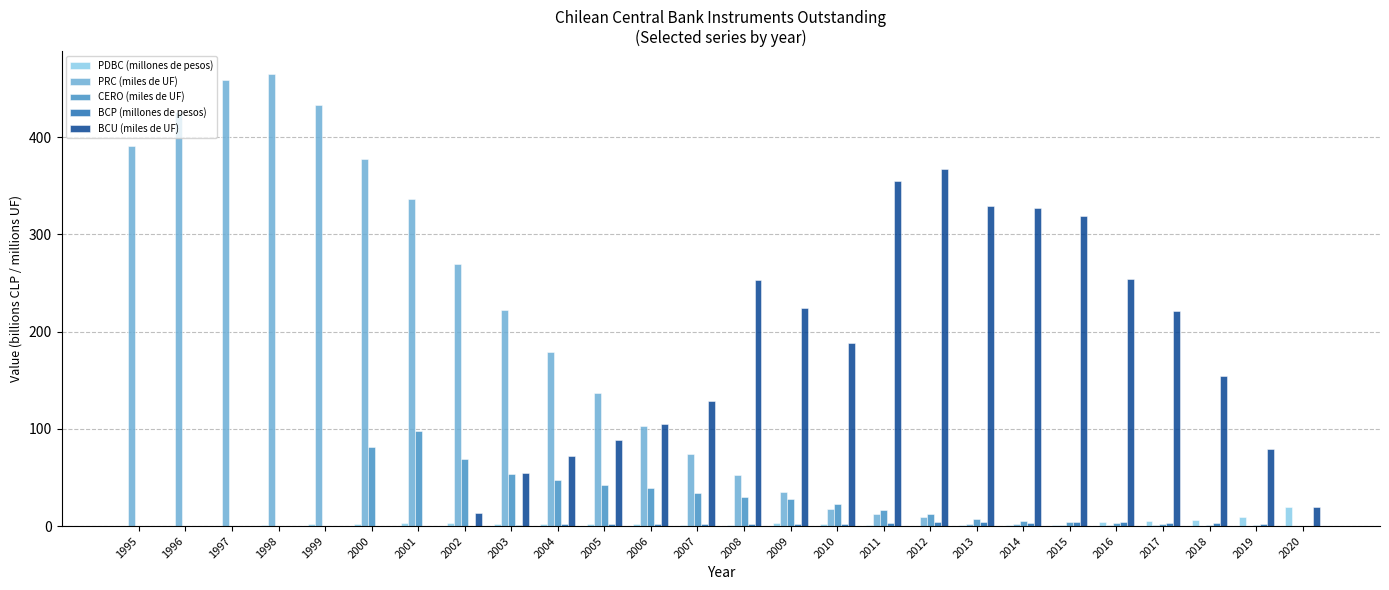

What is the sum of all CERO (miles de UF) values?

596.6